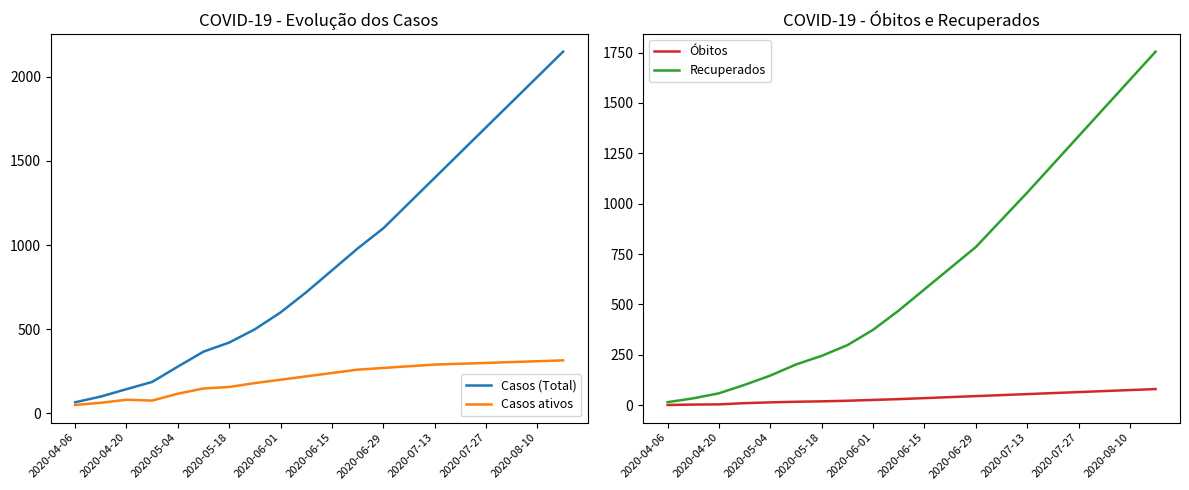

The value of Casos (Total) at 2020-07-13 is 806. True or false?

False